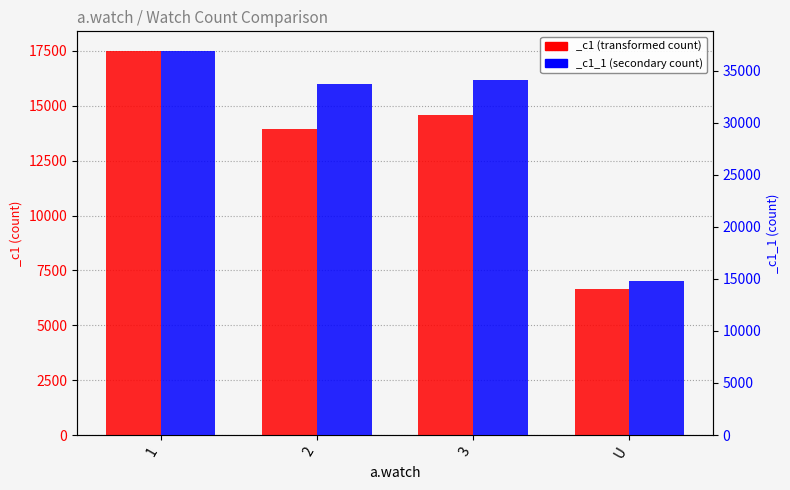

Which series has the largest range (max minus min)?

_c1_1